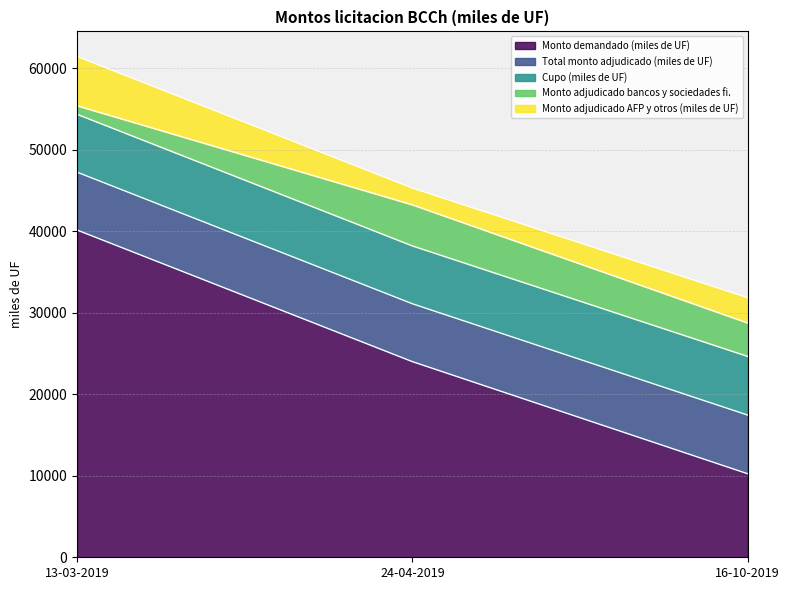

What is the sum of all Total monto adjudicado (miles de UF) values?

21400